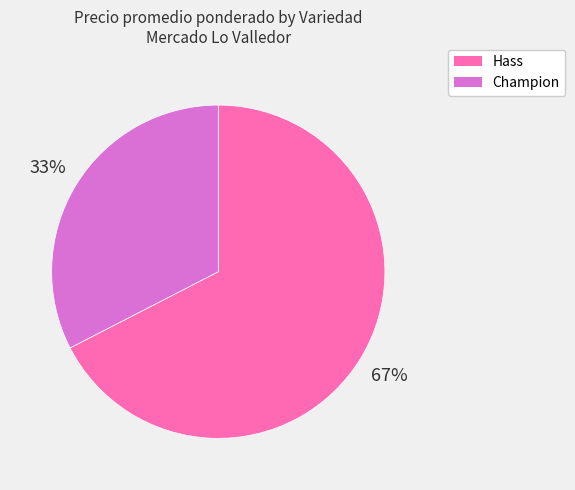

Rank the categories by value from highest to lowest.

Hass, Champion